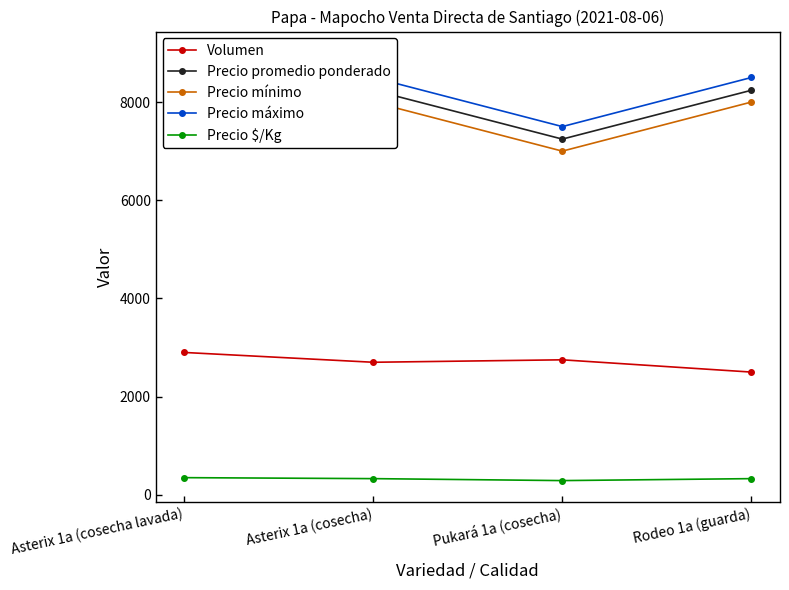

How many data points in Volumen are above 2750?

1